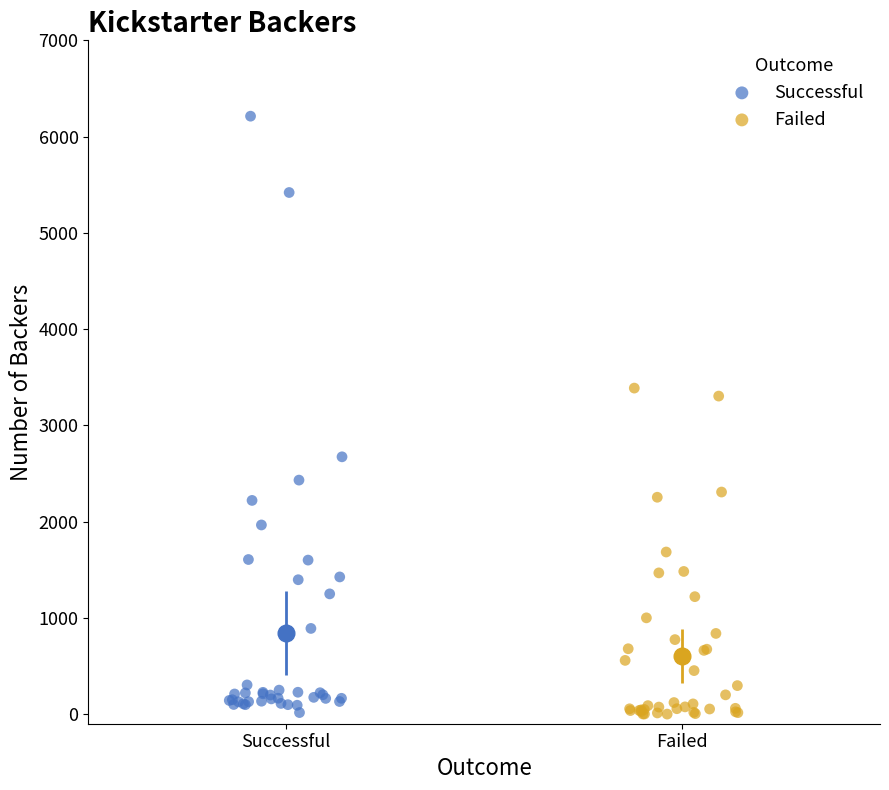

What are all the series names shown in the legend?

Successful, Failed